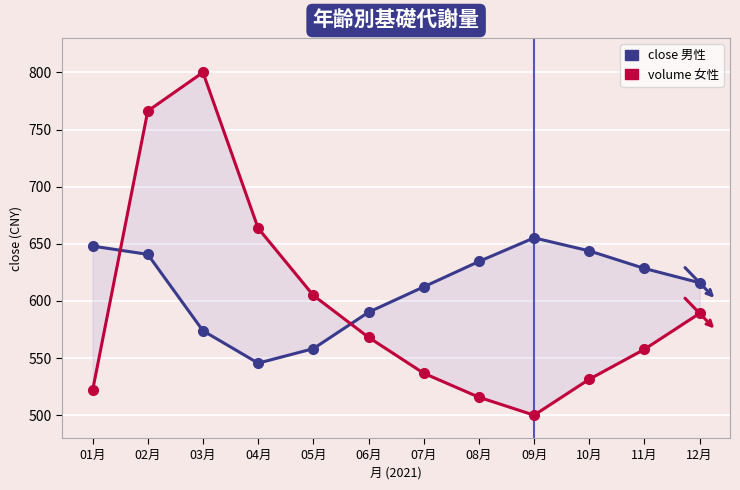

Reading right to left, extract all data points from this chart.

close: 615.9	628.4	643.8	655.2	634.5	612.3	590.1	558.2	545.5	573.9	640.7	648.0
volume (scaled): 589.1	557.7	531.5	500.0	515.7	536.7	568.1	604.8	663.6	800.0	766.2	521.6